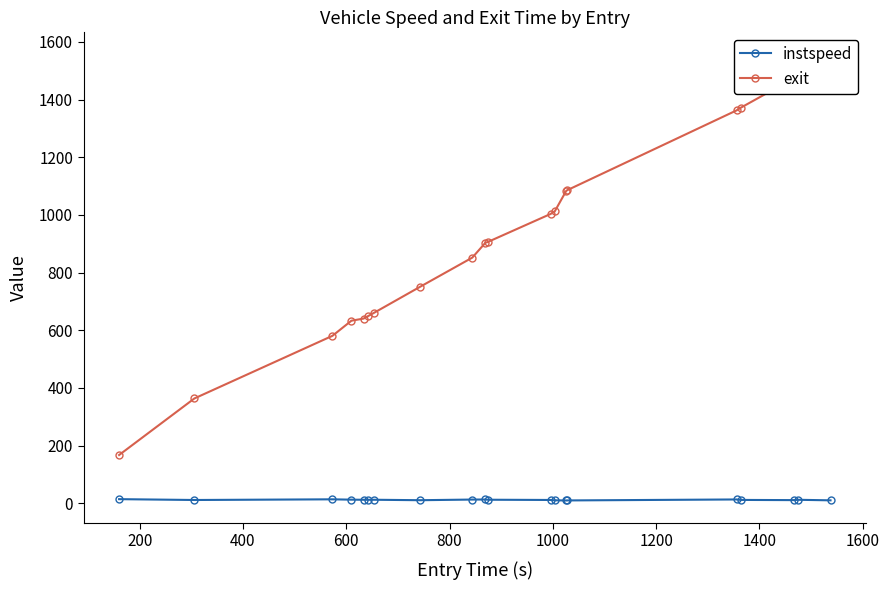

Does the chart have visible grid lines?

No